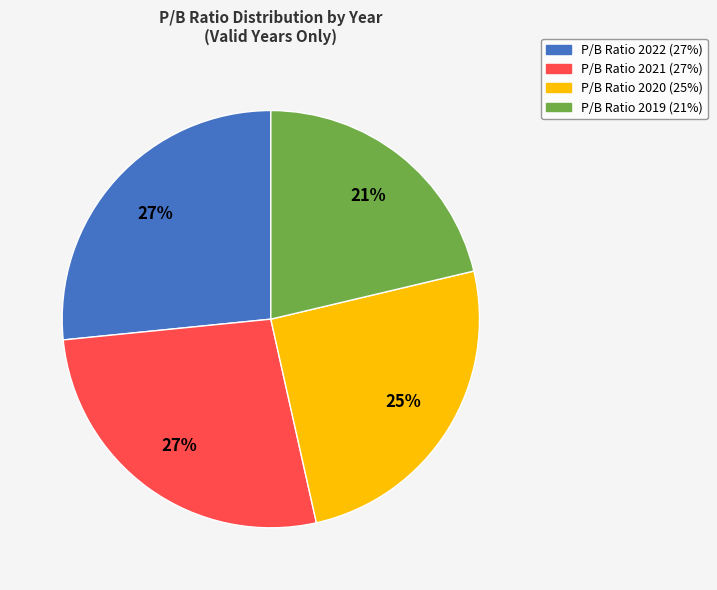

To the nearest percent, what is the average slice percentage?

25%